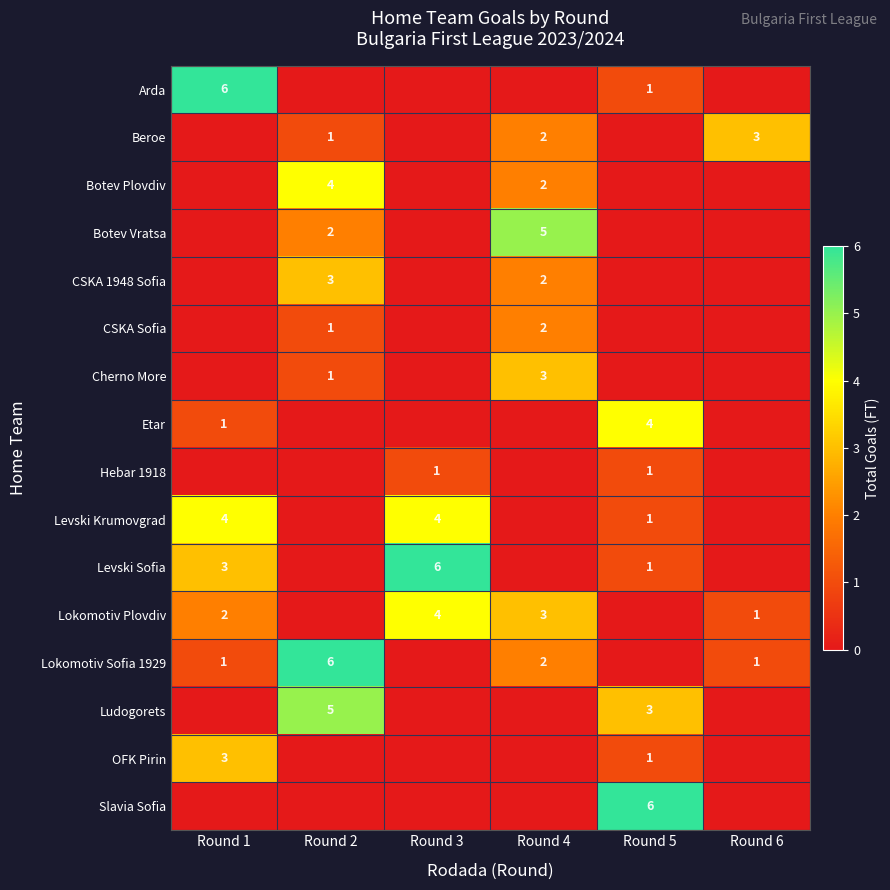

Reading left to right, transcribe all the data shown in this chart.

row_0: 6	0	0	0	1	0
row_1: 0	1	0	2	0	3
row_2: 0	4	0	2	0	0
row_3: 0	2	0	5	0	0
row_4: 0	3	0	2	0	0
row_5: 0	1	0	2	0	0
row_6: 0	1	0	3	0	0
row_7: 1	0	0	0	4	0
row_8: 0	0	1	0	1	0
row_9: 4	0	4	0	1	0
row_10: 3	0	6	0	1	0
row_11: 2	0	4	3	0	1
row_12: 1	6	0	2	0	1
row_13: 0	5	0	0	3	0
row_14: 3	0	0	0	1	0
row_15: 0	0	0	0	6	0